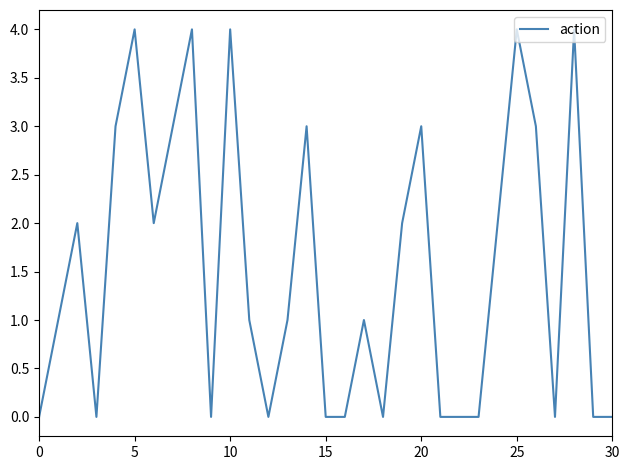

What is the maximum value shown in the chart?

4